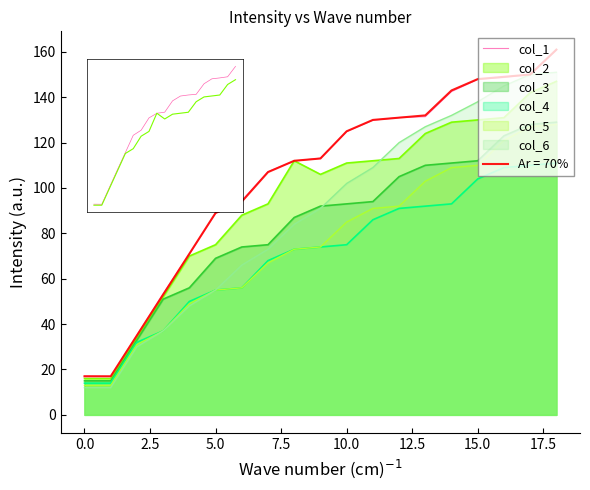

What is the greatest value displayed?

160.7